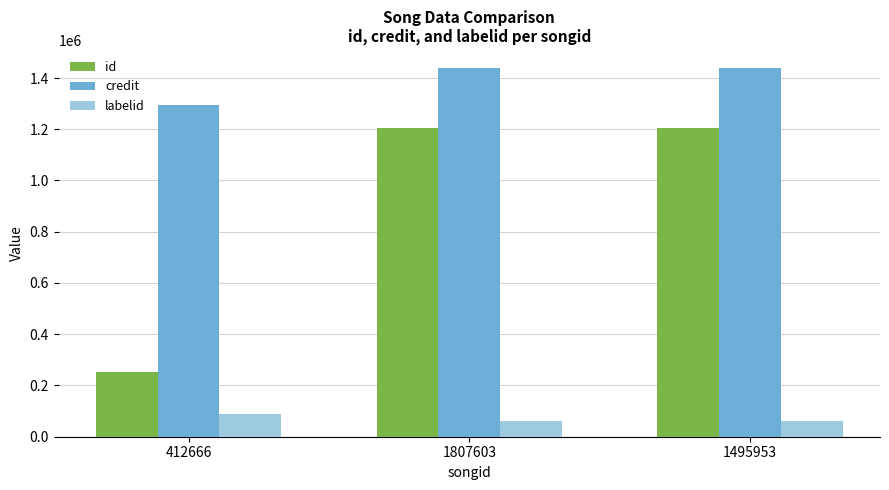

Between 412666 and 1495953, which series saw the biggest shift?

id